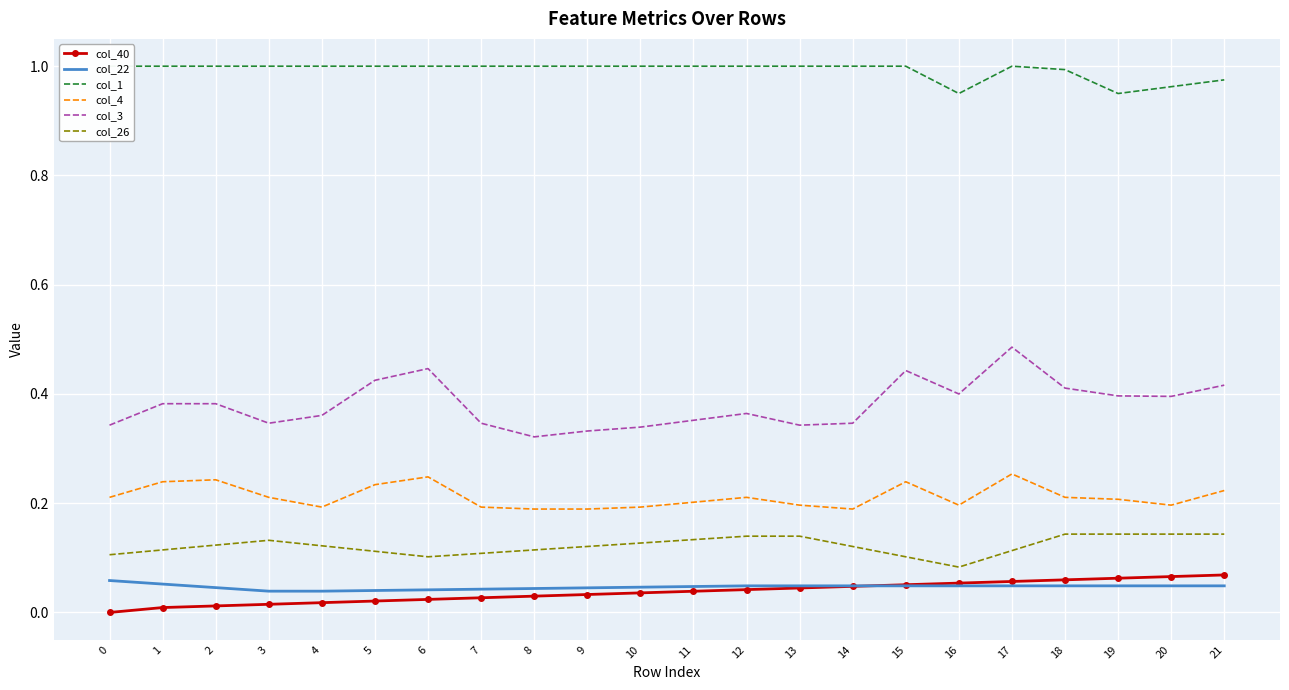

Is this an area chart (filled region under the line)?

No